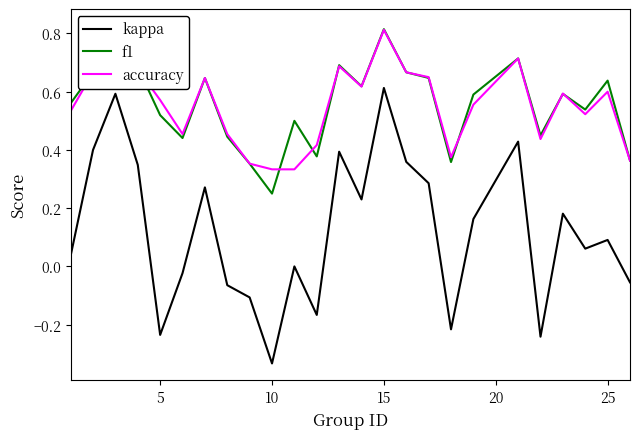

What is the difference between the second highest and second lowest values in the f1 series?

0.5